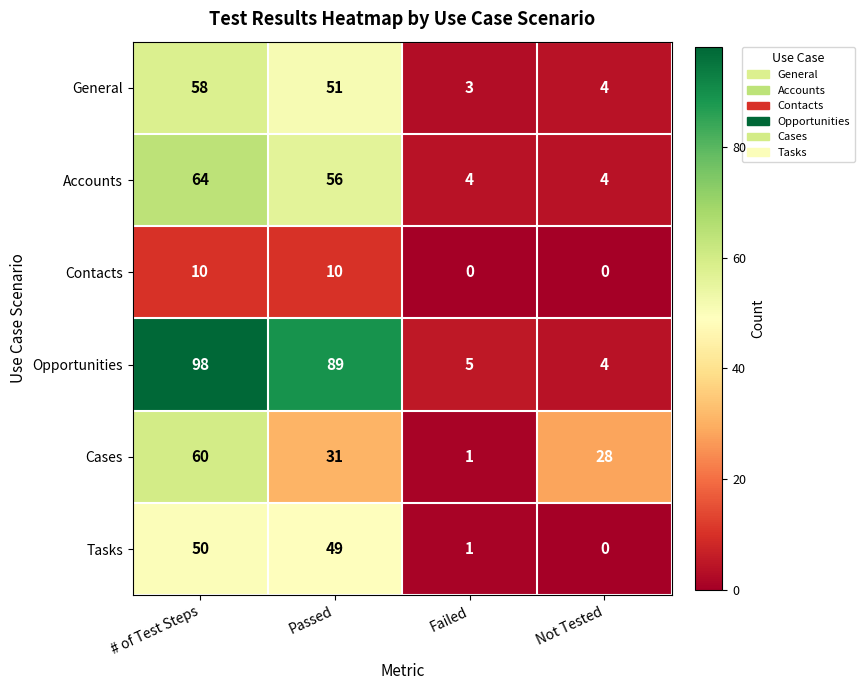

How many data points does each series have?

4